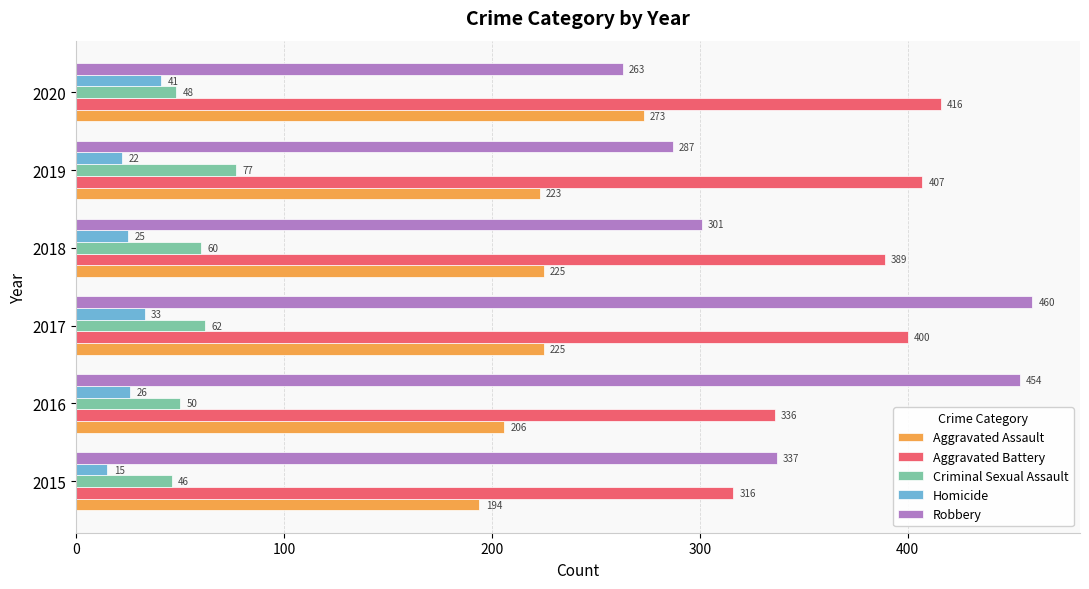

What is the average value of the Homicide series?

27